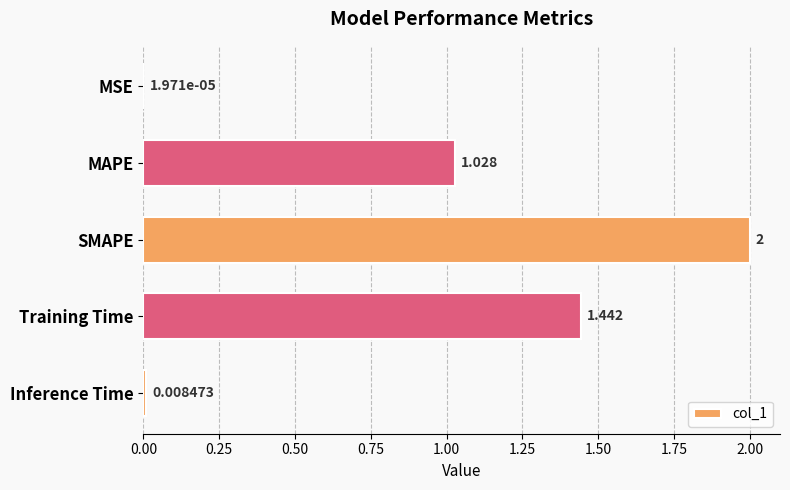

Between MSE and SMAPE, which is larger?

SMAPE